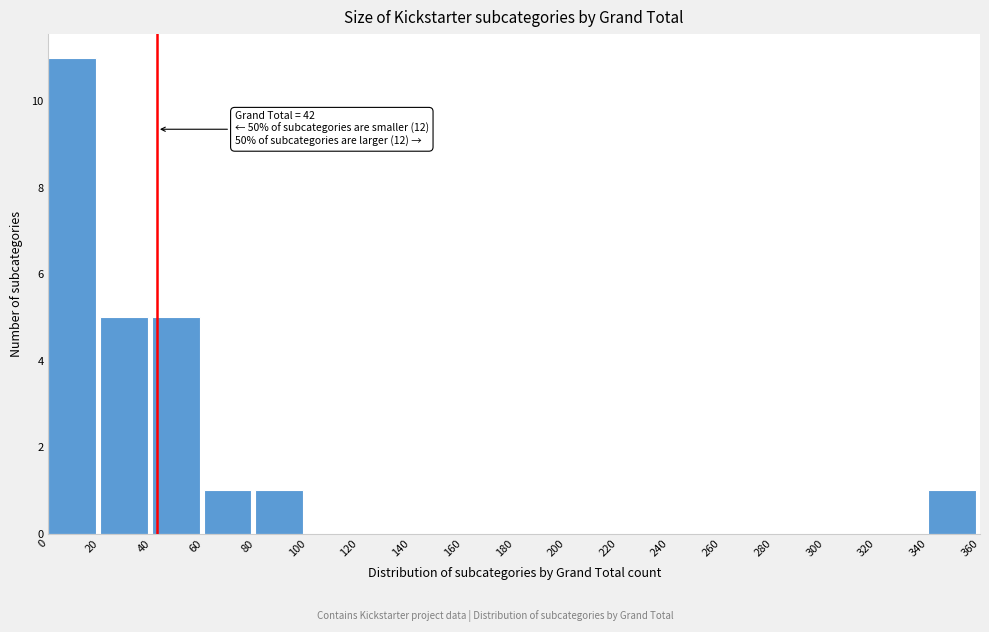

Over which range of the x-axis is the bar tallest?

0 to 20